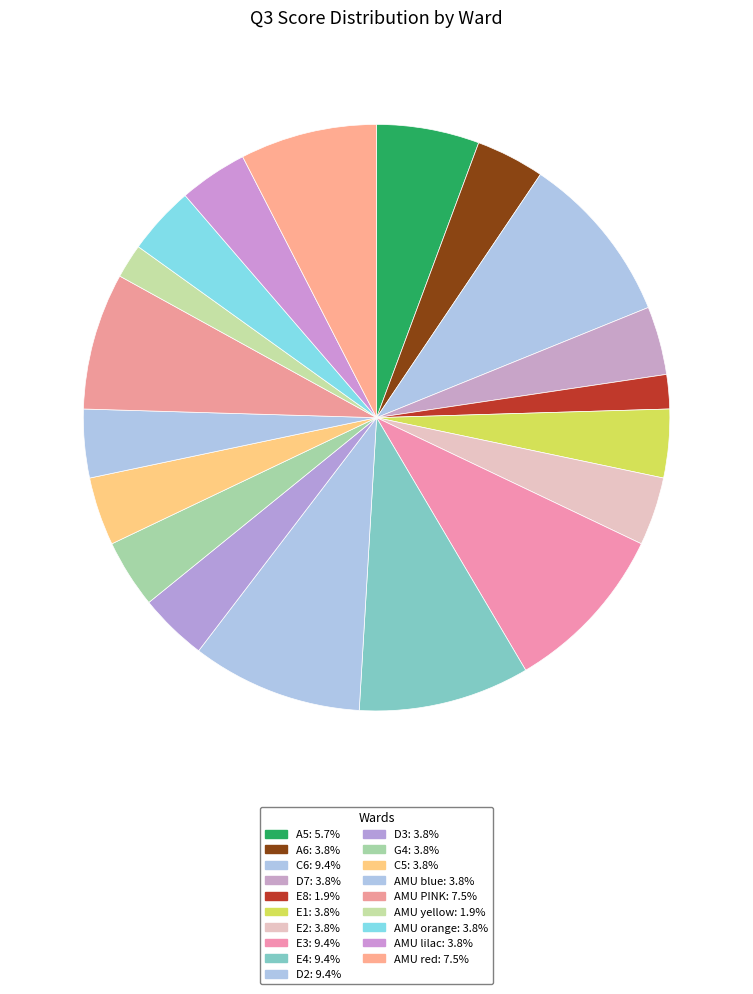

How many slices are in this pie chart?

19